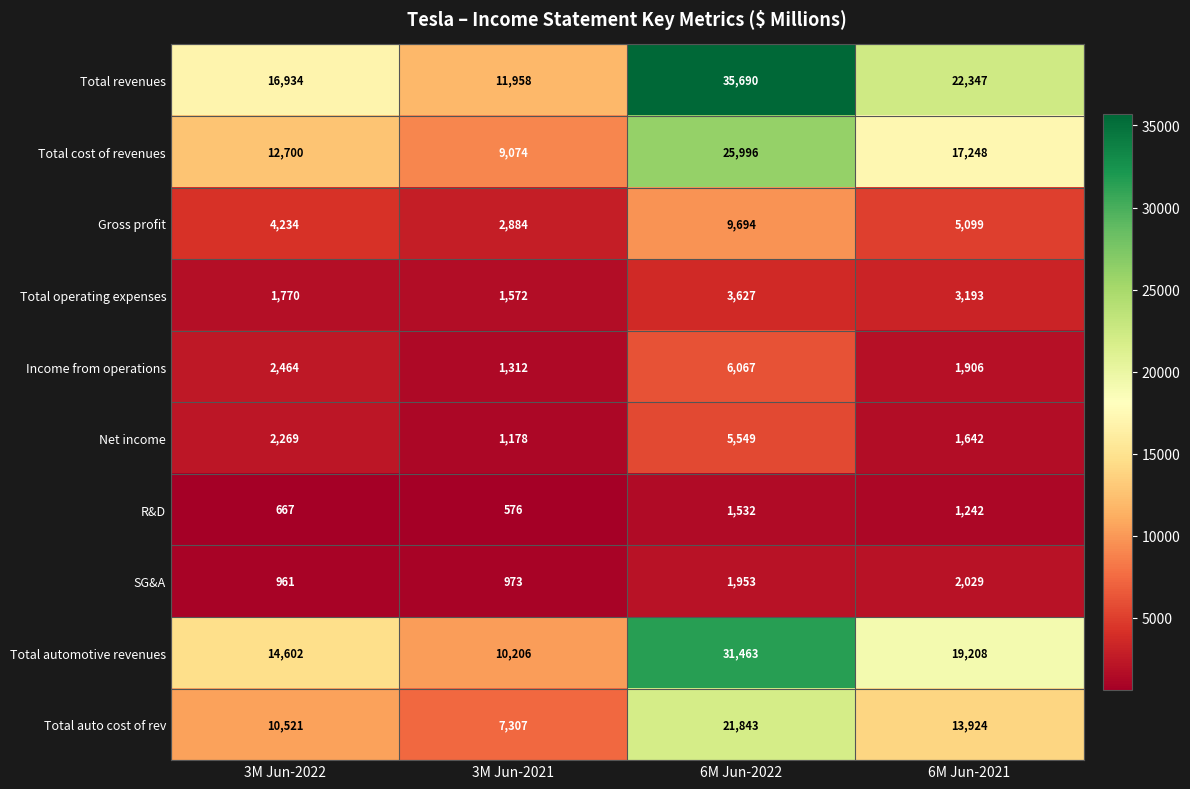

How many distinct data groups are displayed?

10